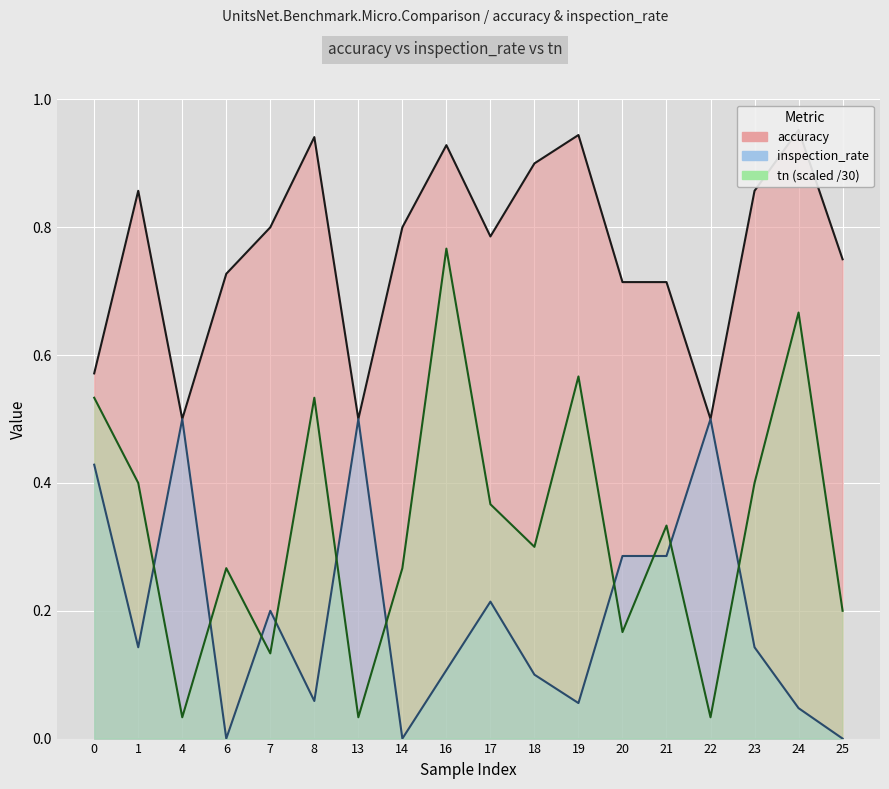

What is the approximate value of tn at 14?

0.3